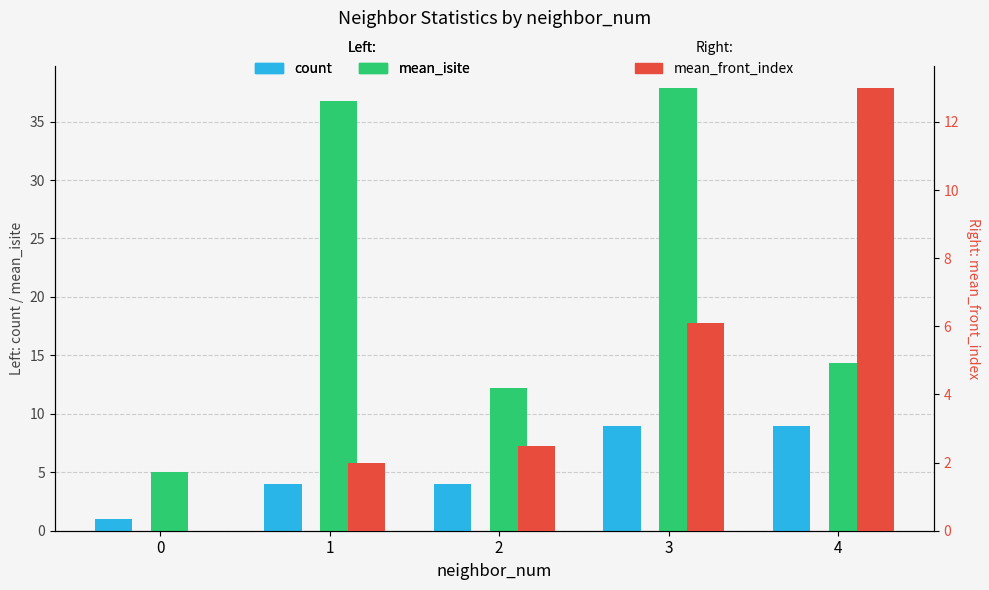

Between 0 and 4, which is larger?

4